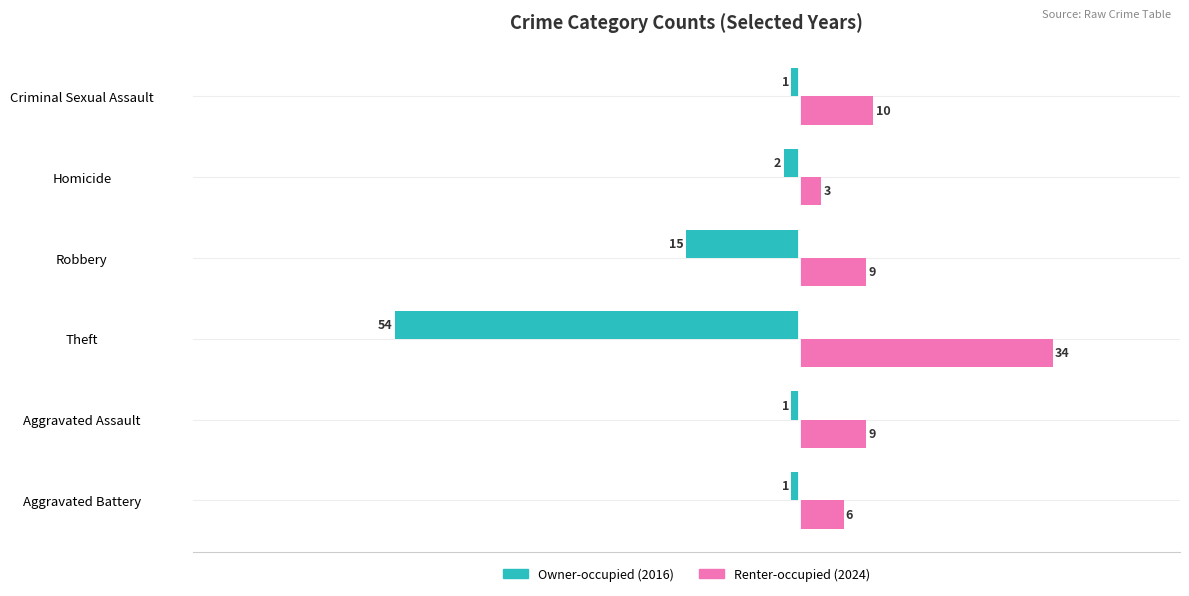

What is the spread (max minus min) of values at Aggravated Battery?

7